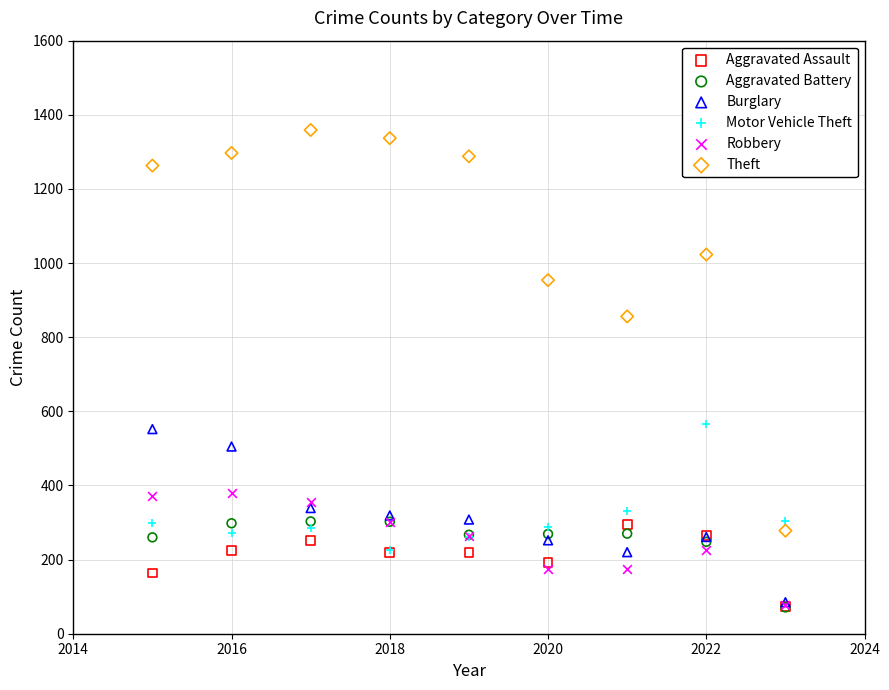

In the Theft series, what Y value is closest to 818?

856